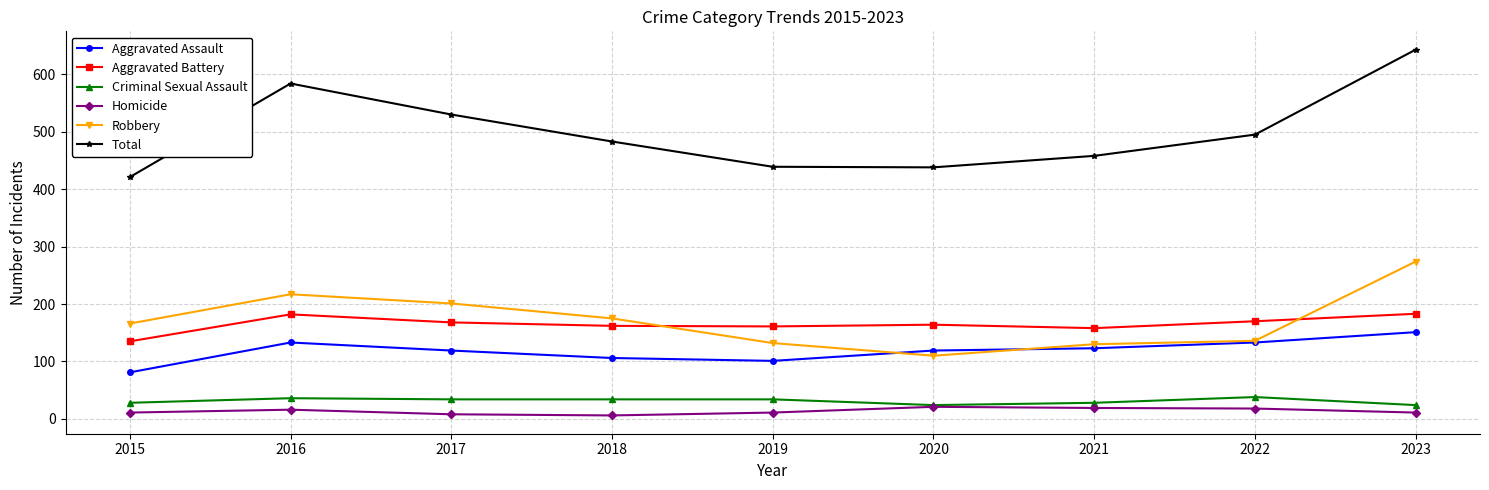

True or false: Aggravated Assault and Criminal Sexual Assault cross at least once.

False